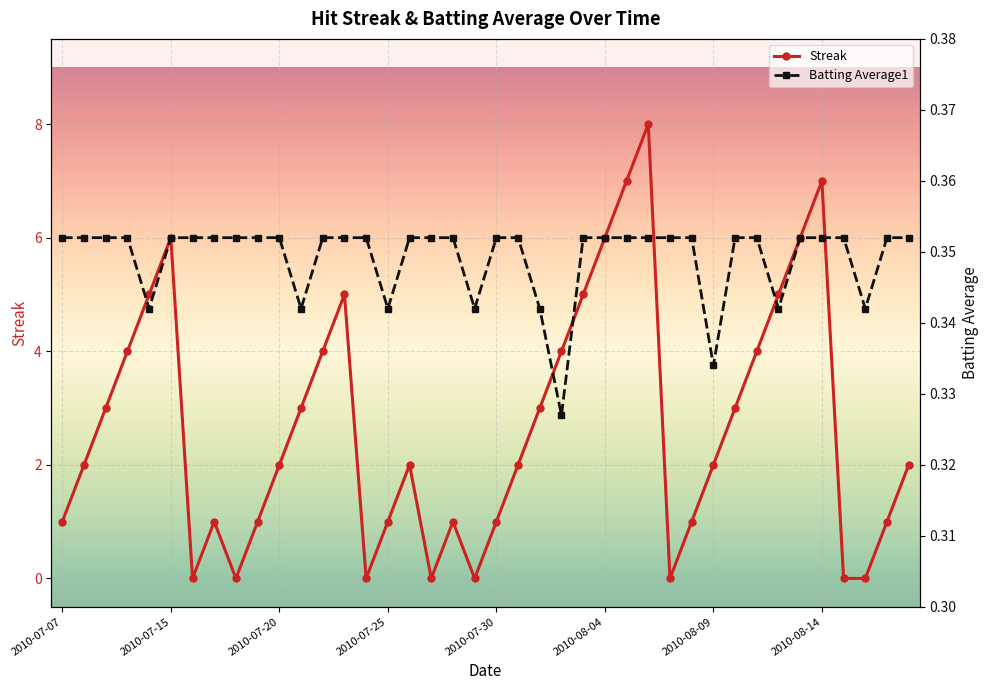

What is the maximum value for Streak?

8